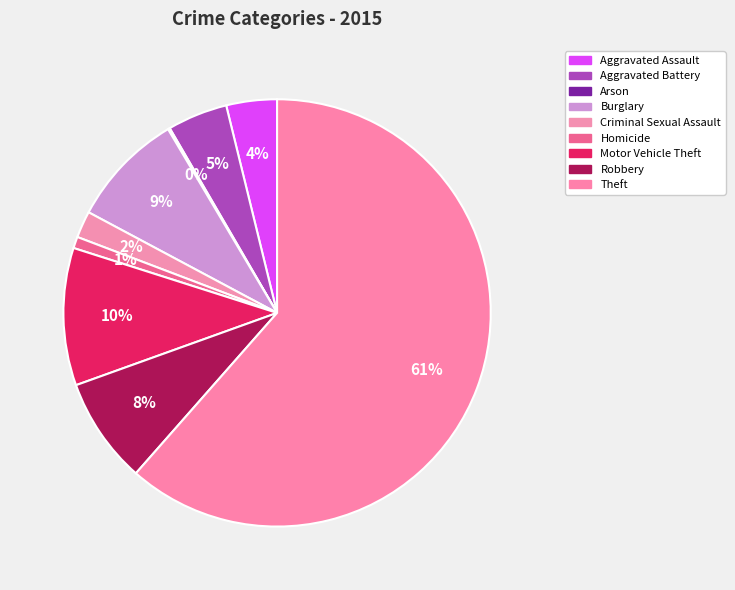

To the nearest percent, what percentage of the pie is Homicide?

1%